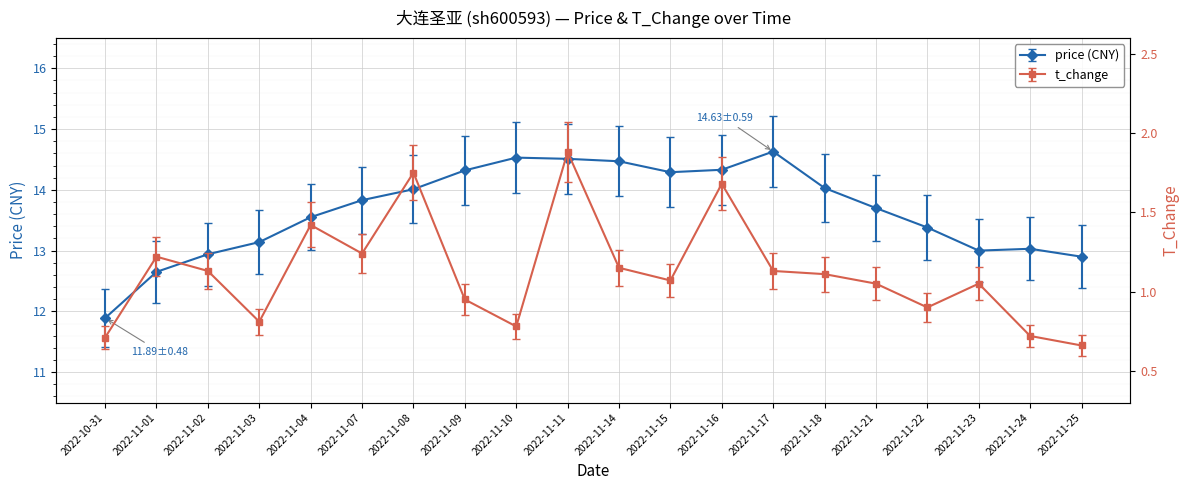

At which label does t_change first exceed 1?

2022-11-01